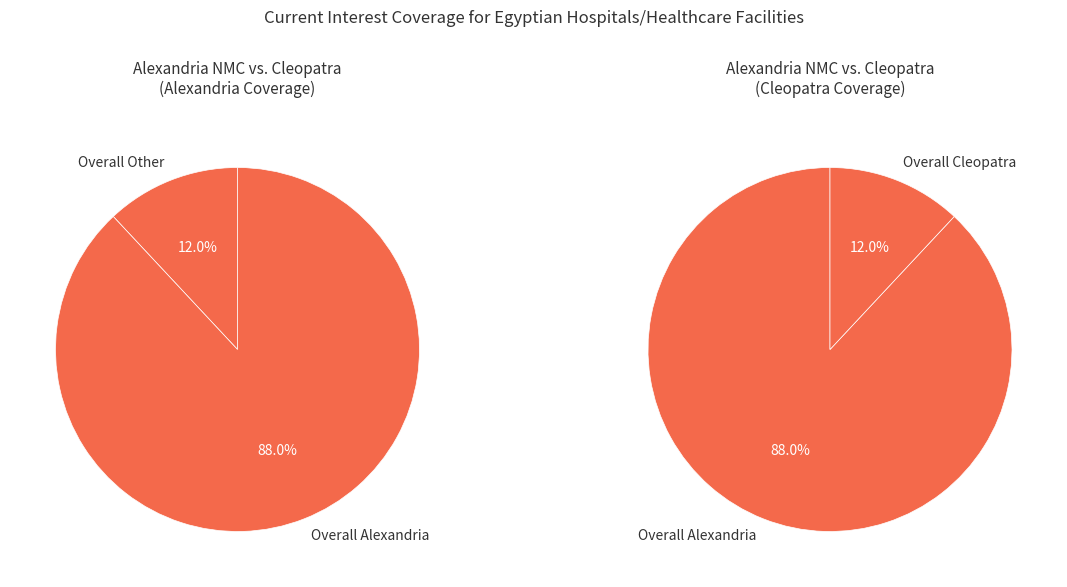

To the nearest percent, what is the difference between the largest and smallest slice percentages?

76%